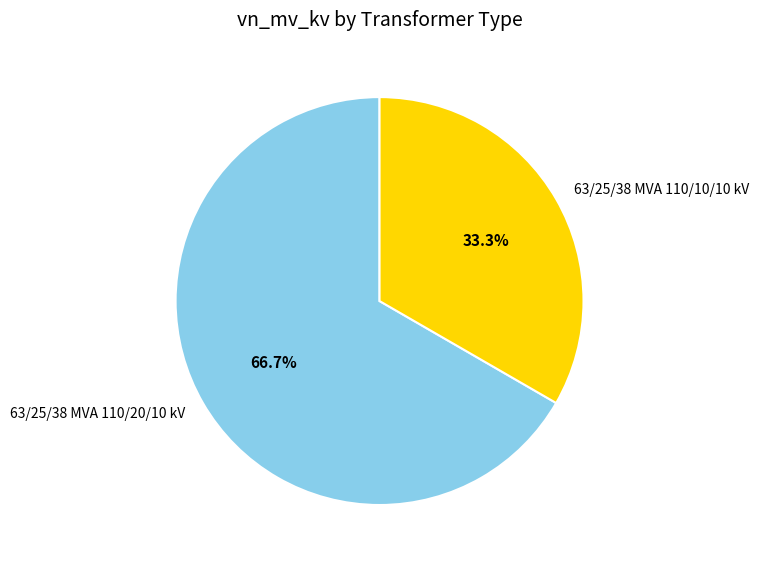

Count the number of slices in the pie.

2